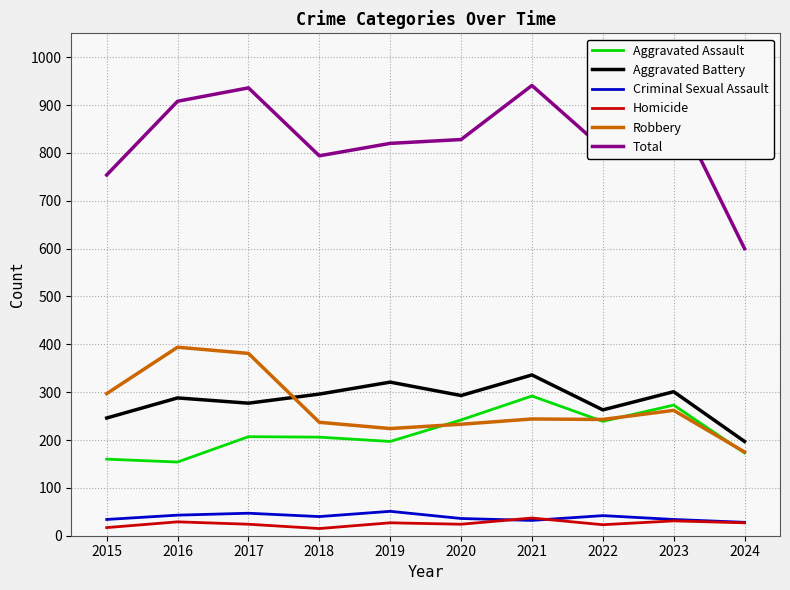

What is the highest value of the Total series?

941